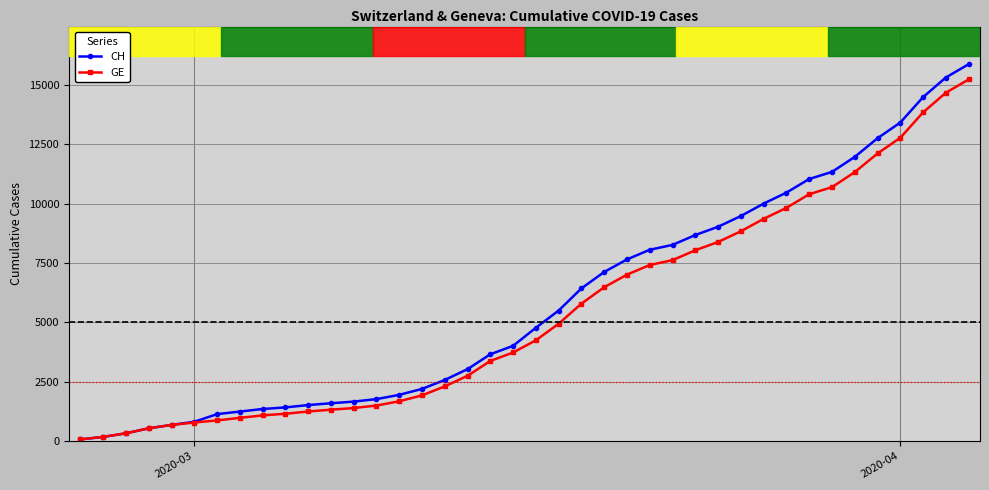

What is the greatest value displayed?

15875